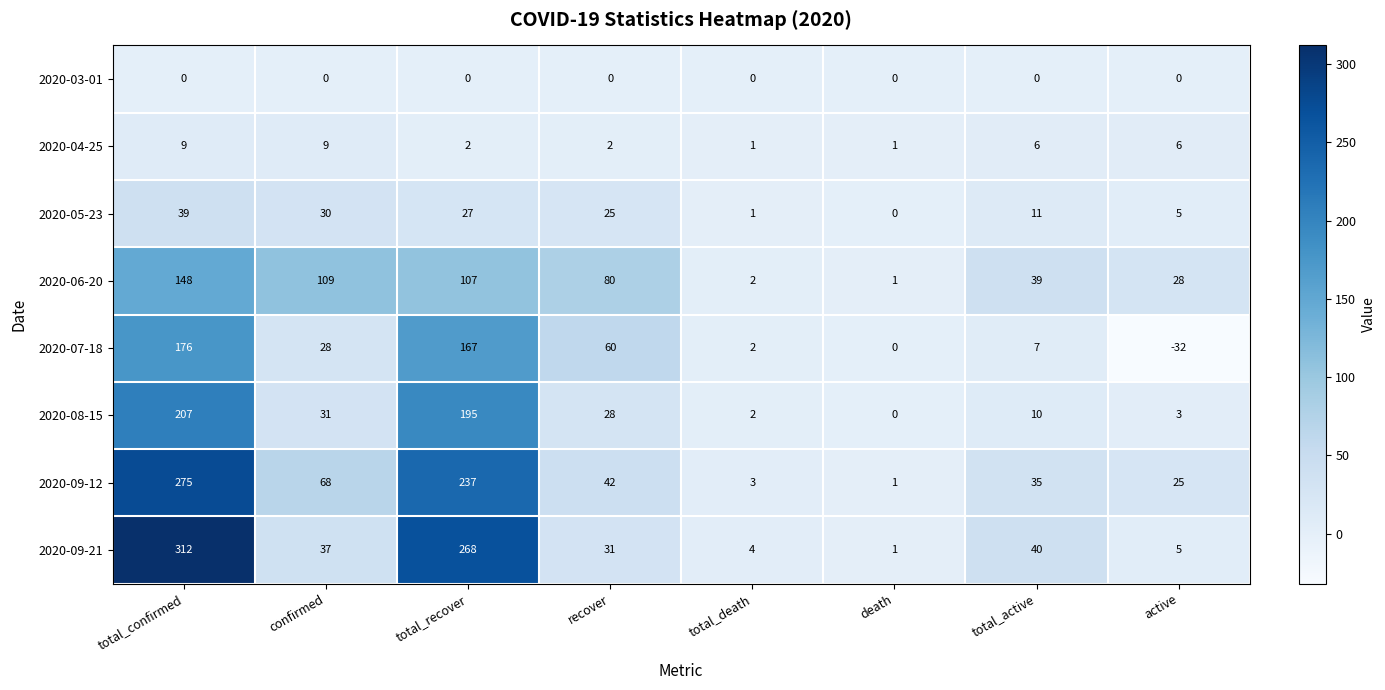

Count the number of categories in the chart.

8